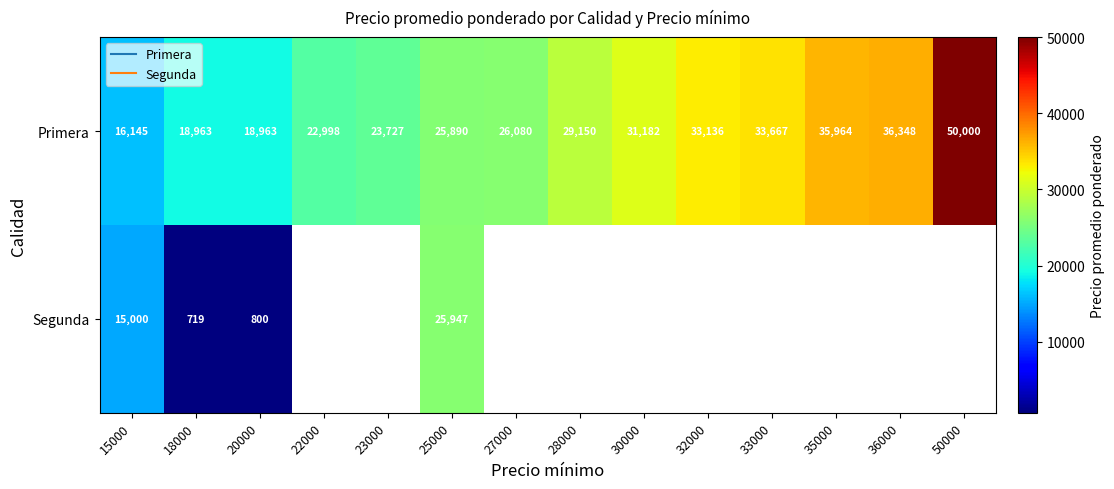

What is the difference between the maximum and second lowest values in the Primera series?

31037